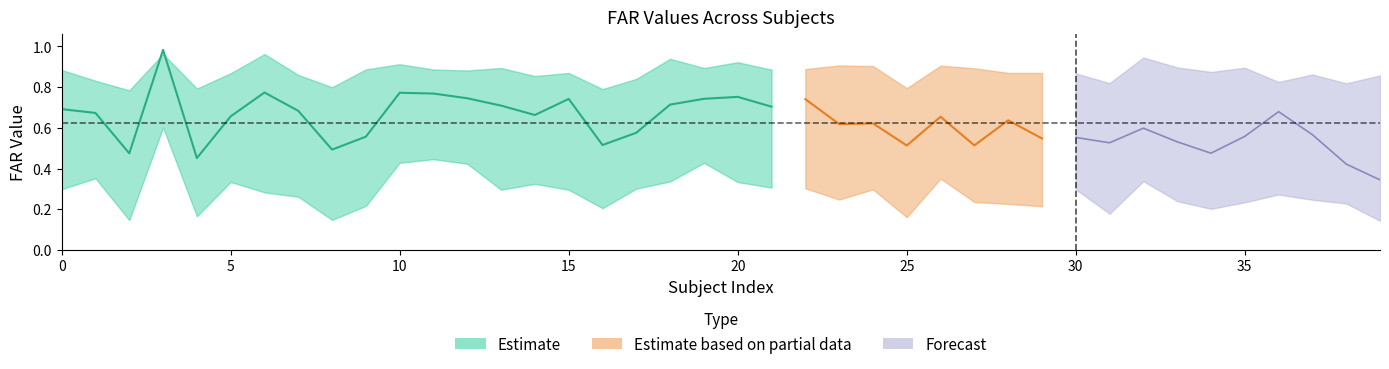

True or false: FAR_19 has a value of 0.3 at 39.

True